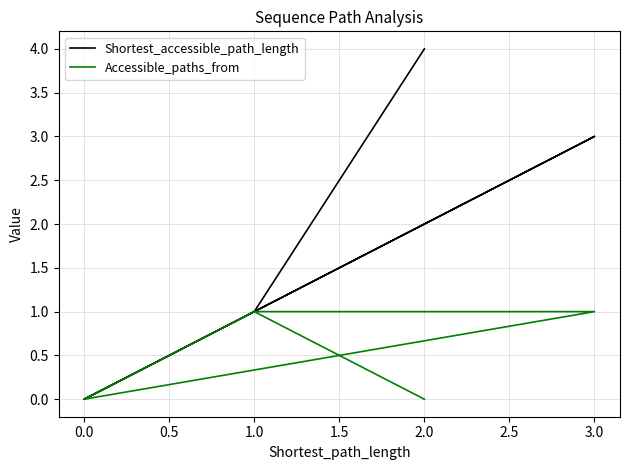

True or false: Accessible_paths_from and Shortest_accessible_path_length cross at least once.

False